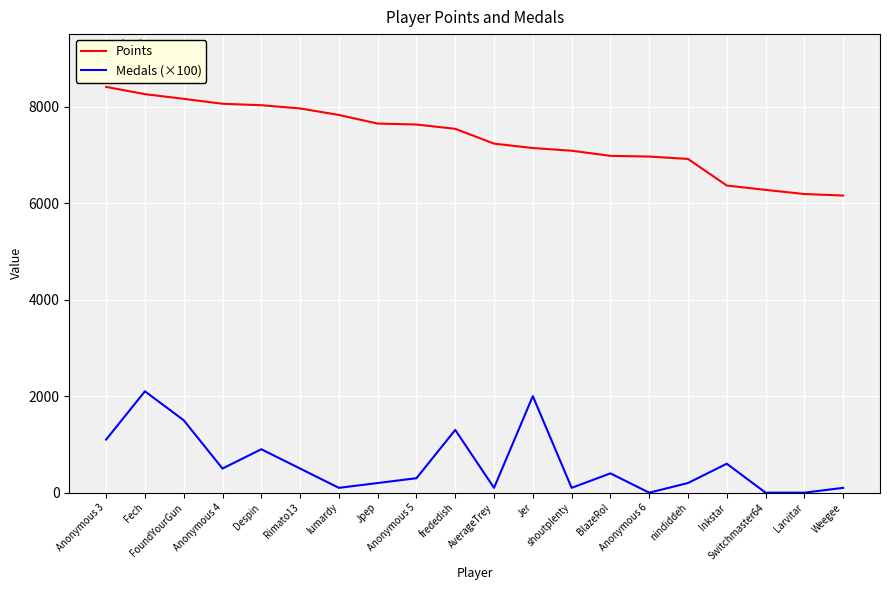

Which series has the largest total across all categories?

Points